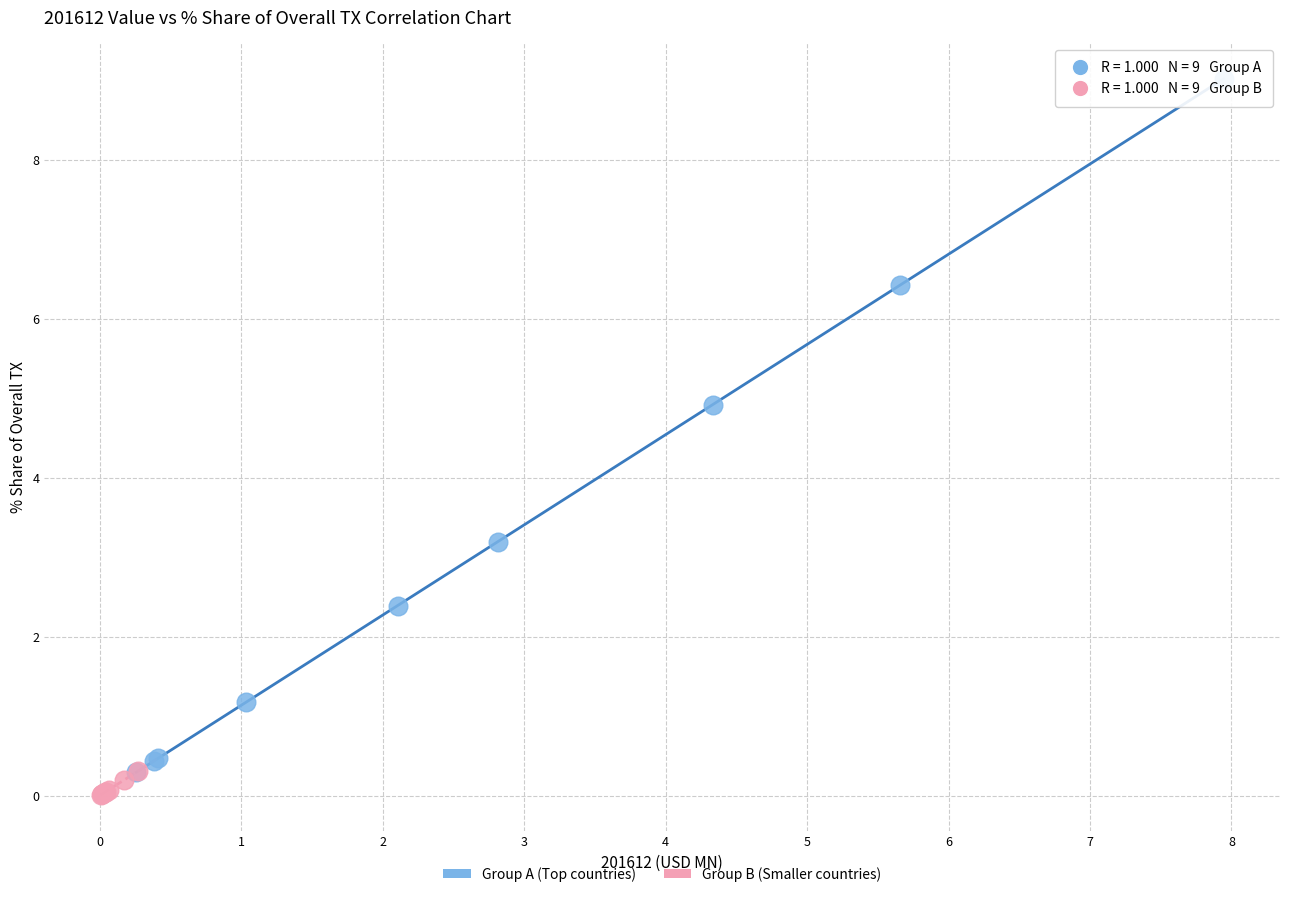

Which series contains the highest Y value?

Group A (Top countries)